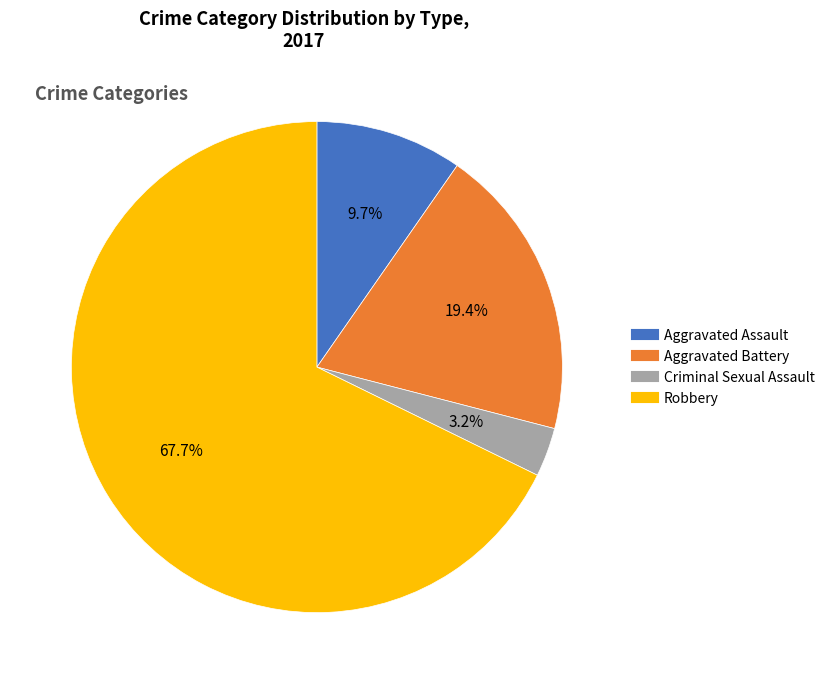

Combined, what portion of the pie is Aggravated Battery and Criminal Sexual Assault?

22.6%